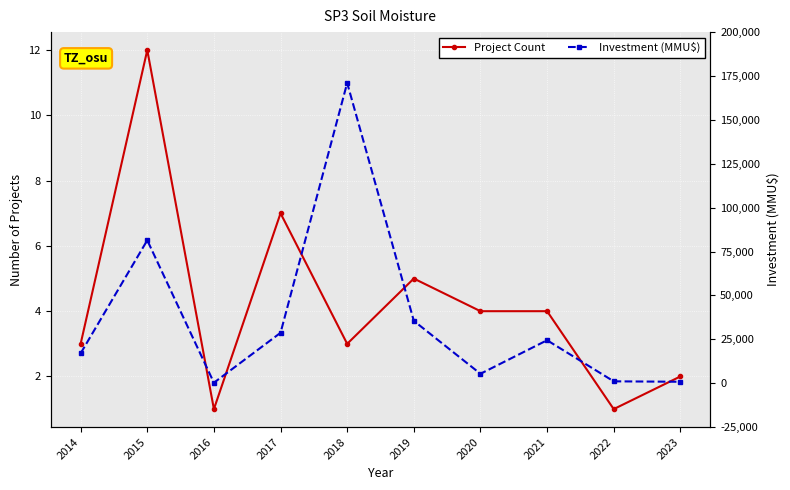

Rank the series by their maximum value, from lowest to highest.

Project Count, Investment (MMU$)